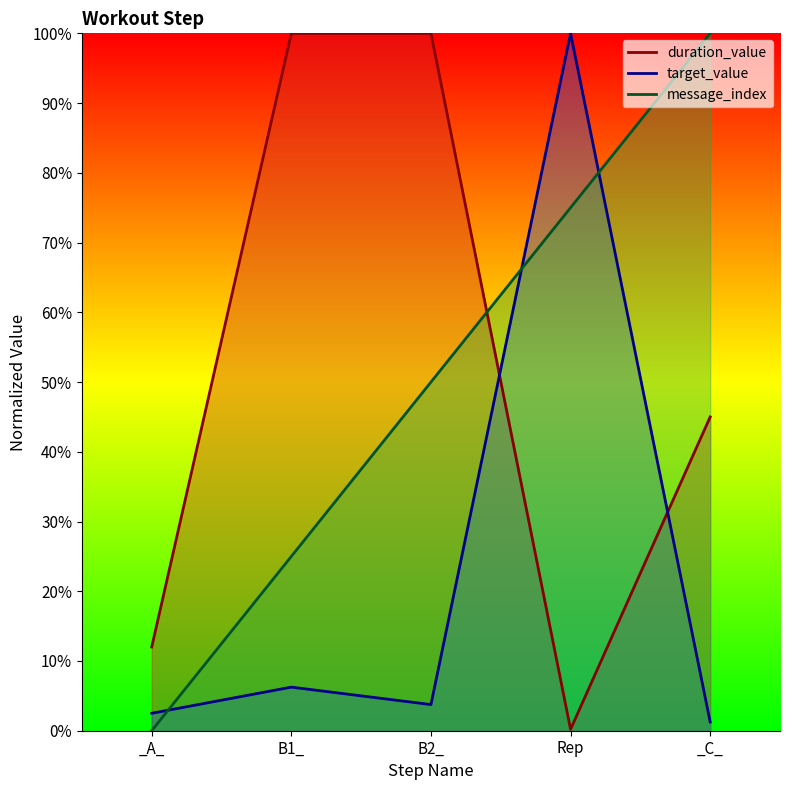

Reading left to right, extract all data points from this chart.

duration_value: 12.0	100.0	100.0	0.2	45.0
target_value: 2.5	6.2	3.8	100.0	1.2
message_index: 0.0	25.0	50.0	75.0	100.0